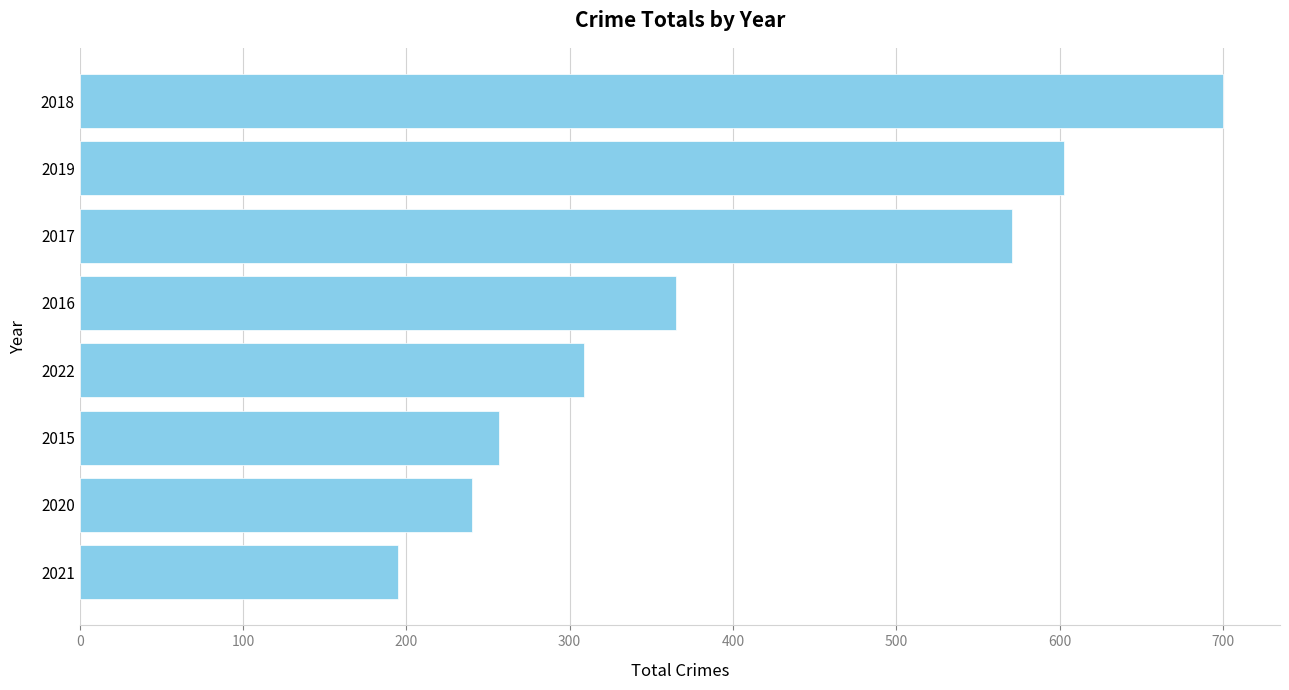

Which category has the highest value across all series?

2018